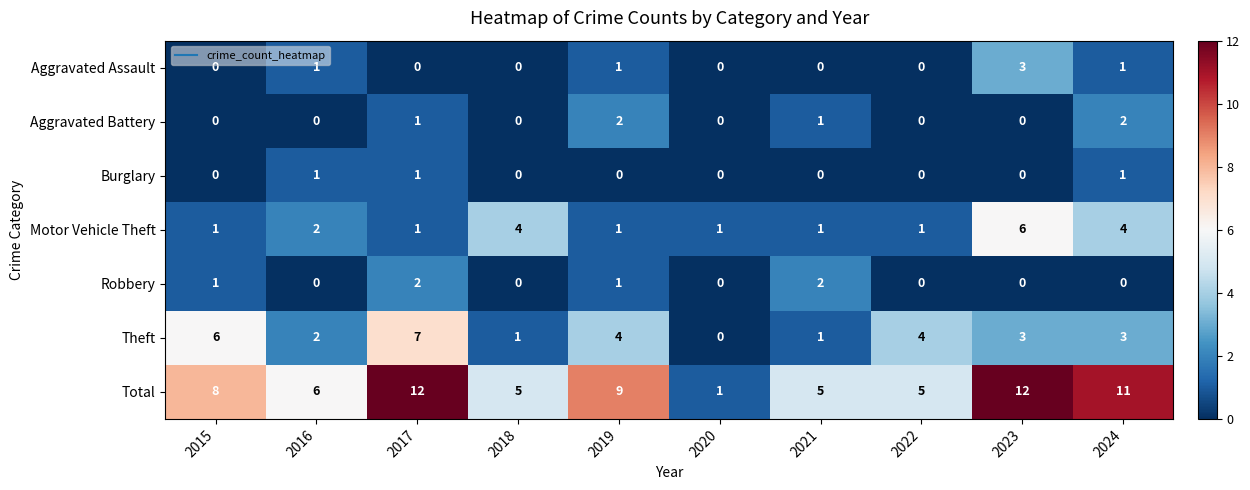

What is the greatest value displayed?

12